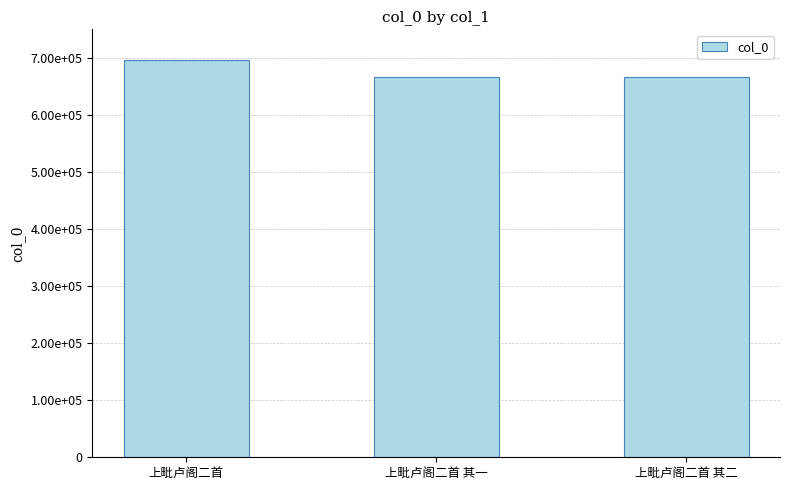

Does the chart contain any negative values?

No